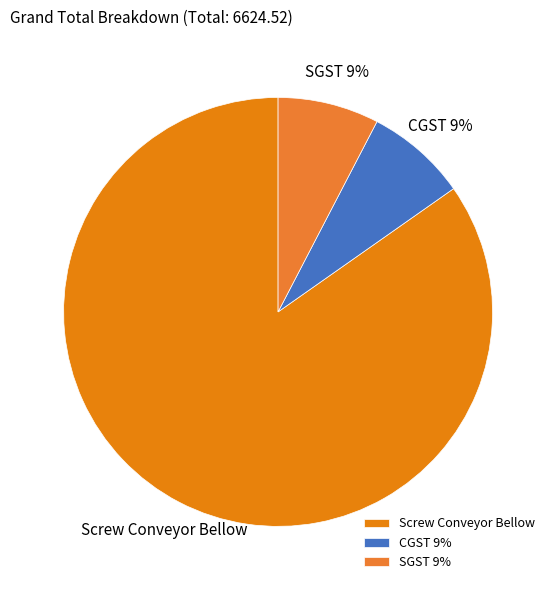

Count the number of slices in the pie.

3